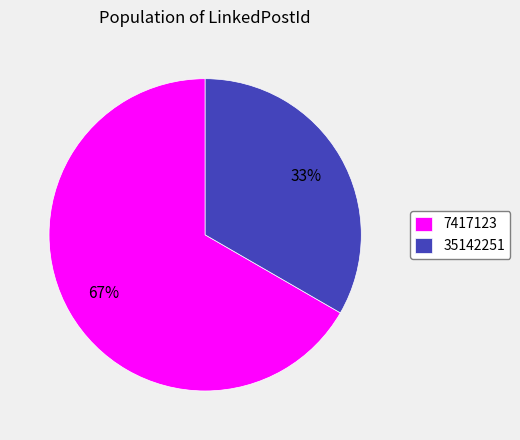

True or false: 7417123 accounts for 67% of the total.

True